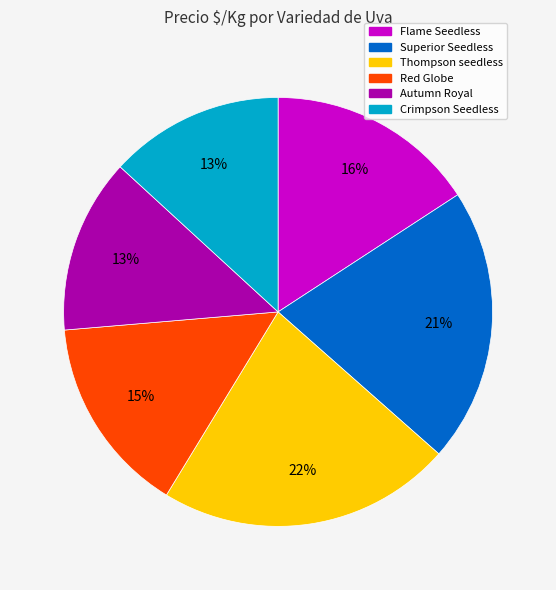

Combined, do Thompson seedless and Red Globe account for over 50%?

No